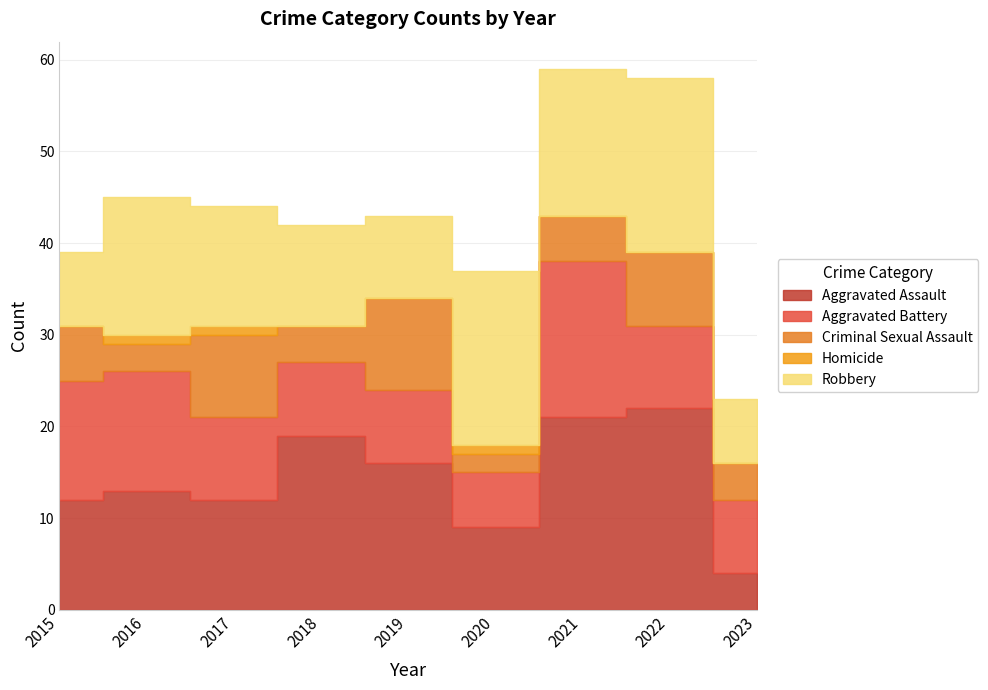

Count the number of categories in the chart.

9